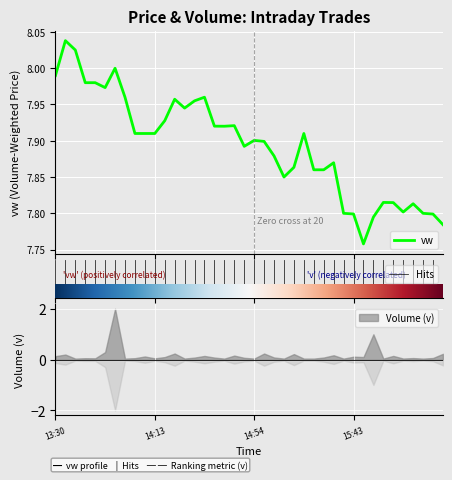

The value at 2024-04-09 15:26 is 7.9. True or false?

True